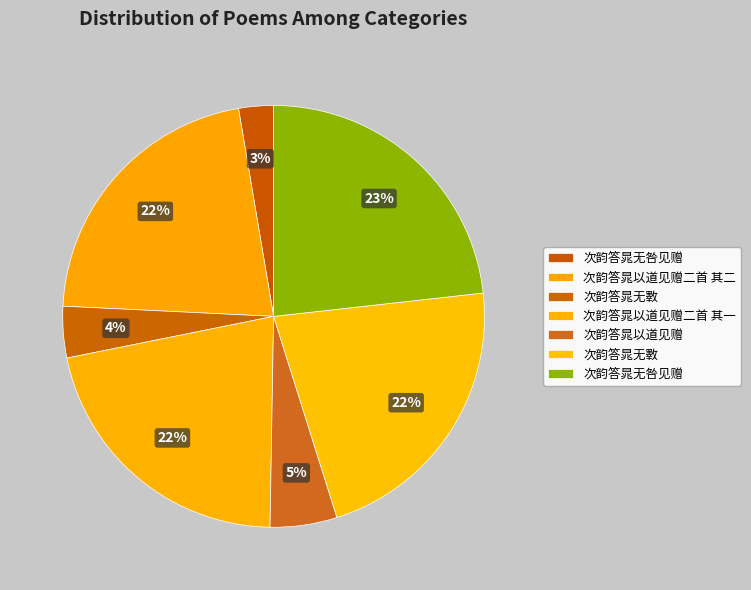

How many slices are in this pie chart?

7